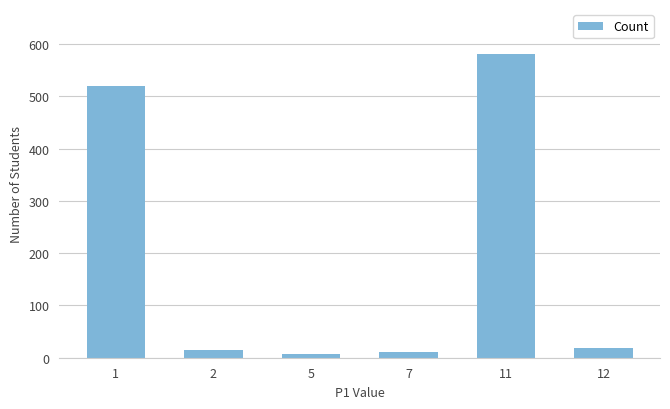

Approximately how many times larger is the value at 11 compared to 2?

41.4